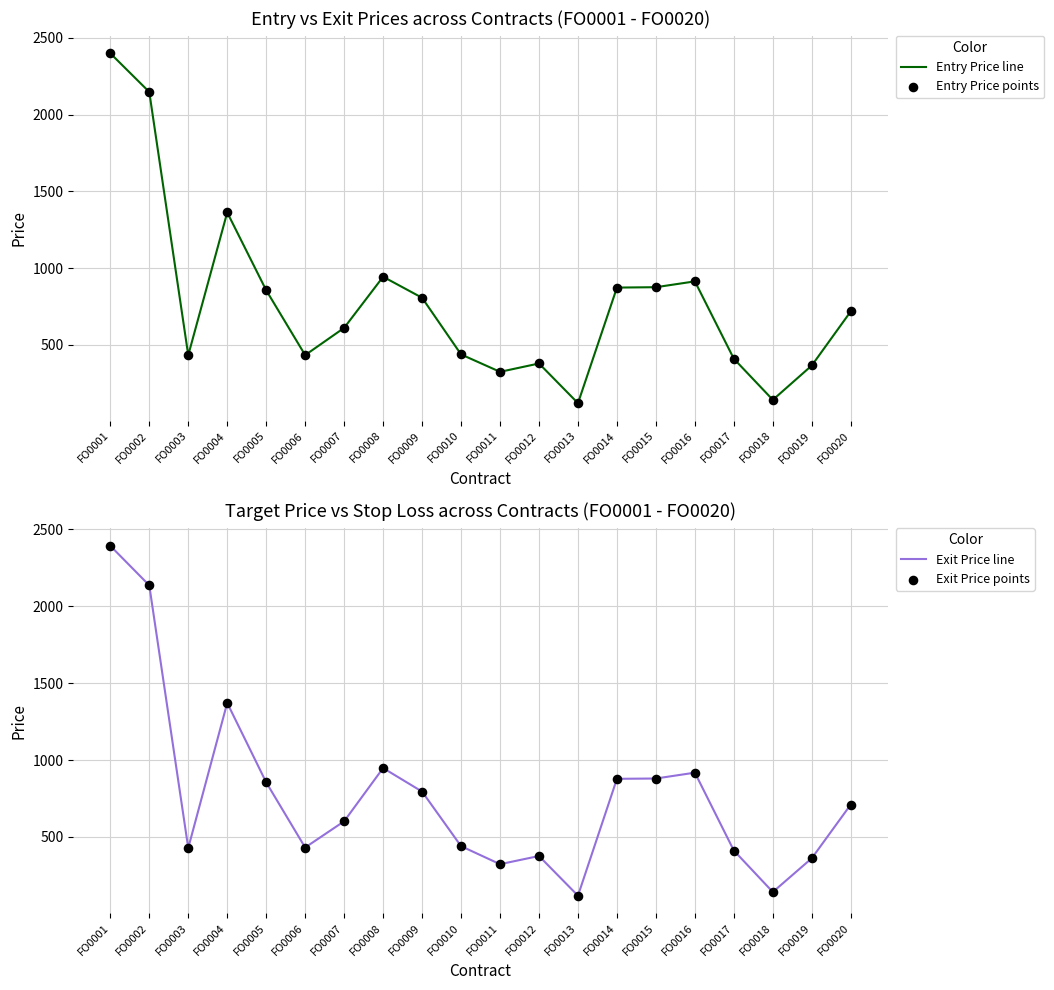

What is the total value across all series at FO0014?

3501.0